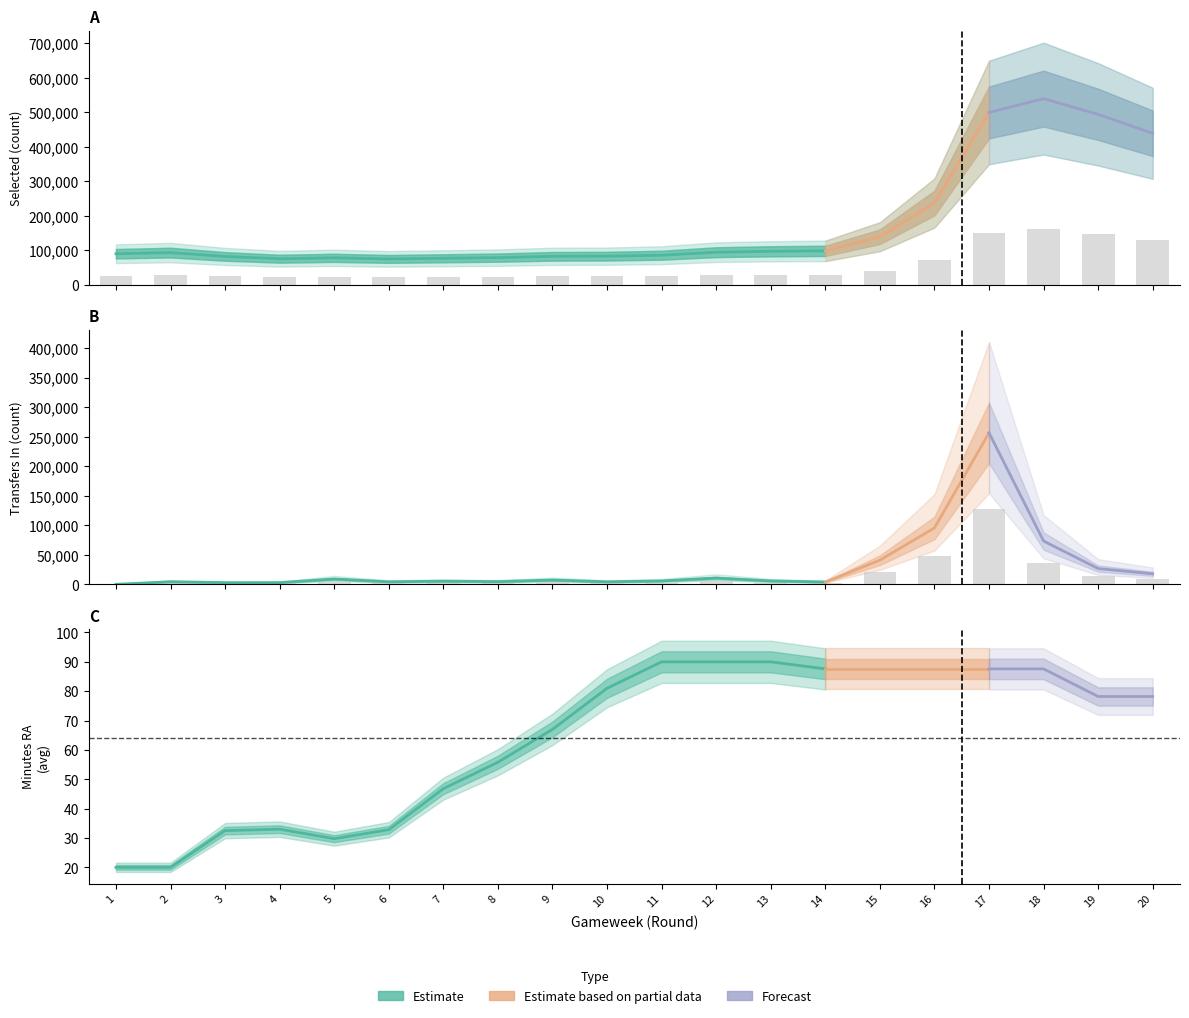

What is the spread (max minus min) of values at 7?

20559.2